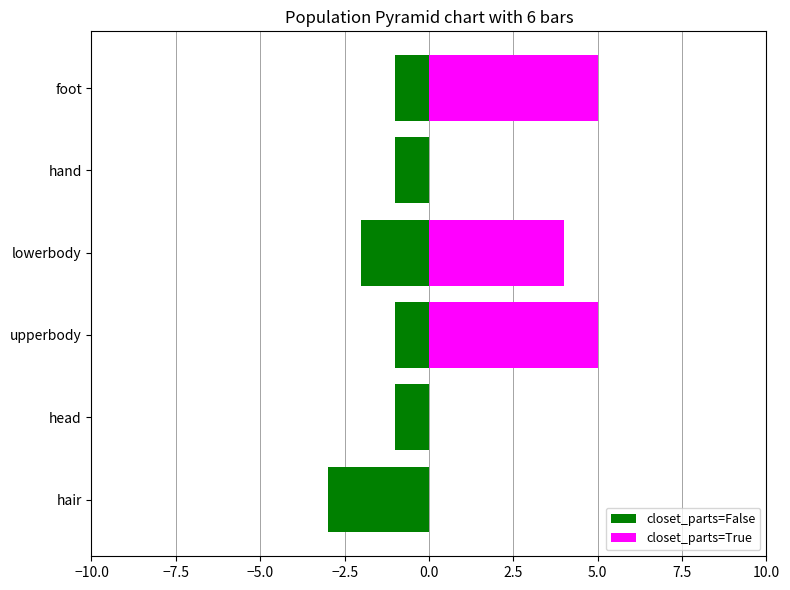

At lowerbody, list the series in order from largest to smallest.

closet_parts=True, closet_parts=False